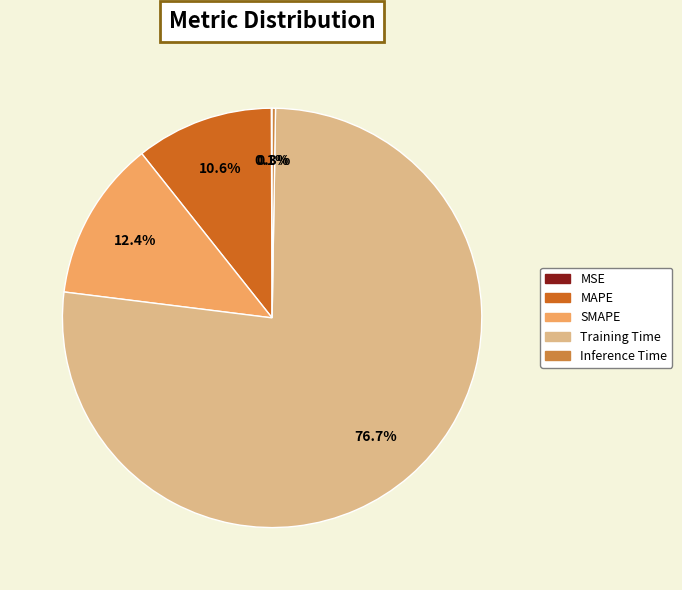

Which slice is the largest?

Training Time